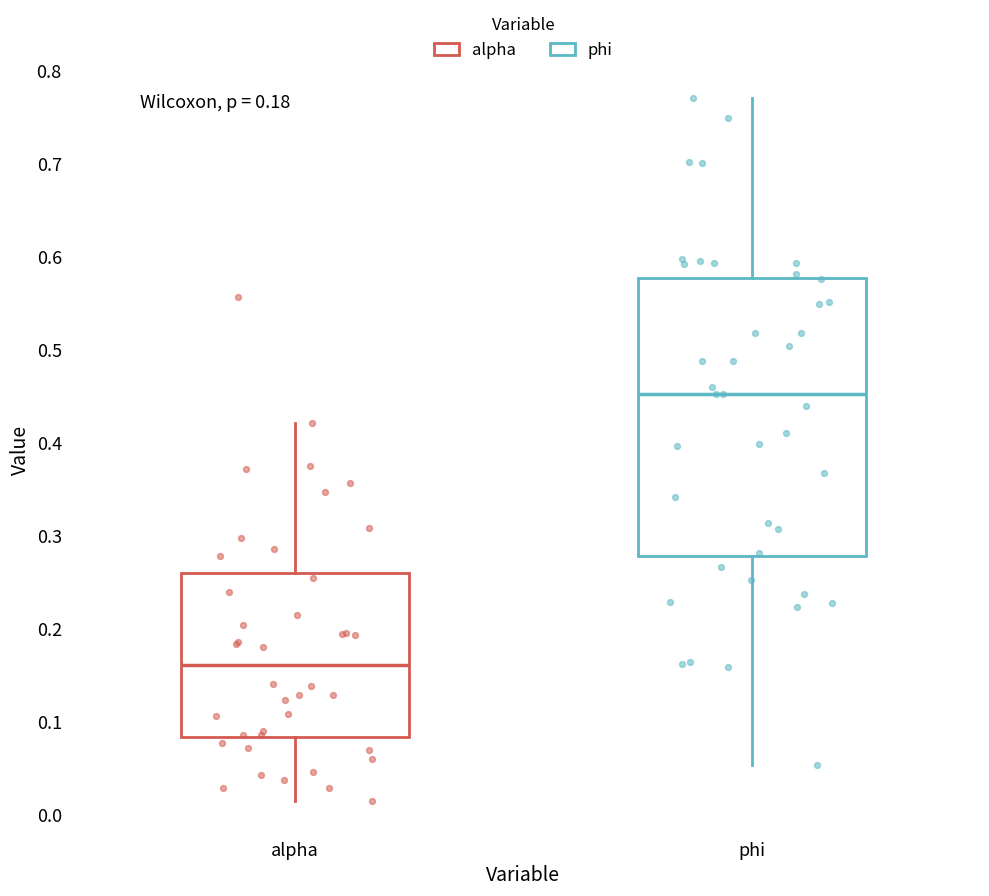

Which box is the tallest, from its lower edge to its upper edge?

phi